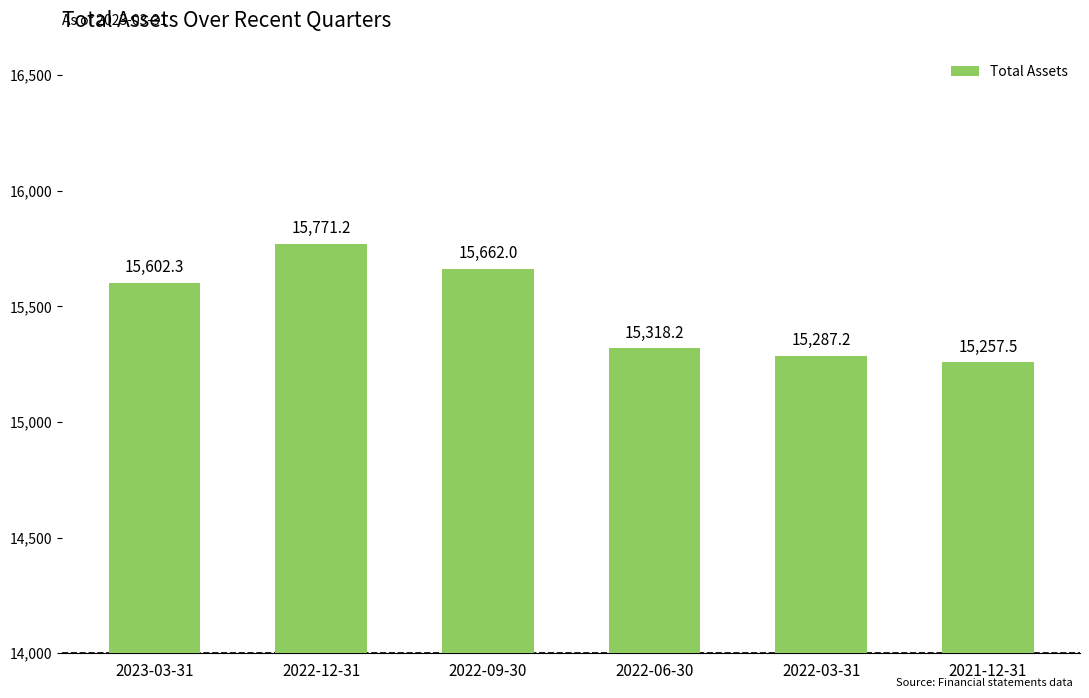

What is the minimum value shown in the chart?

15257.5